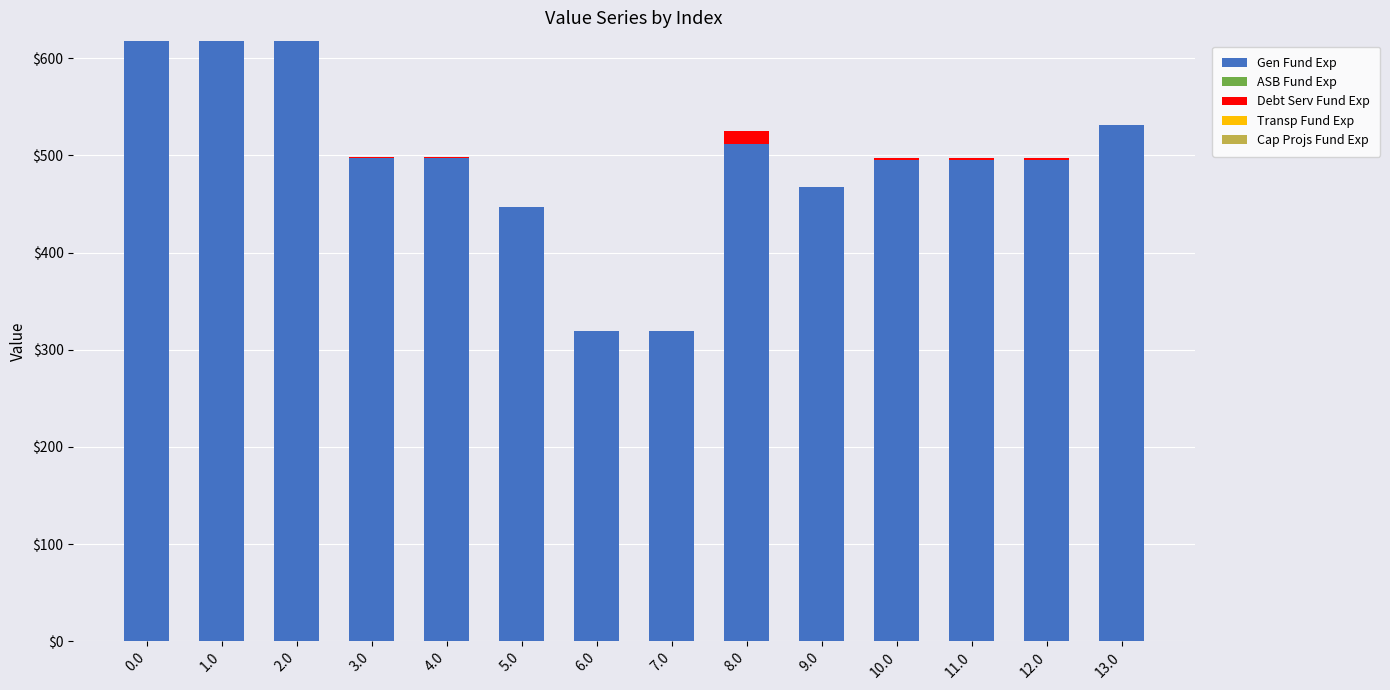

Count the number of categories in the chart.

14